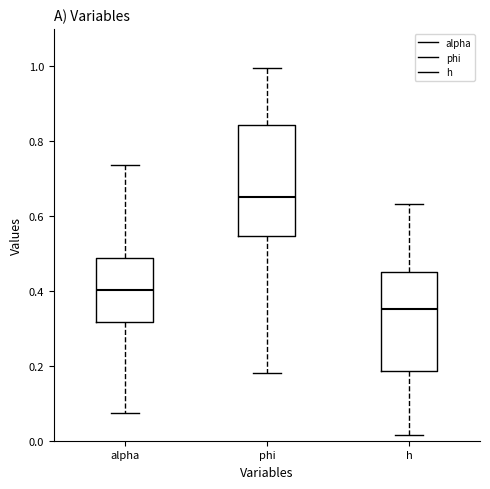

Which box's median line is the lowest?

h